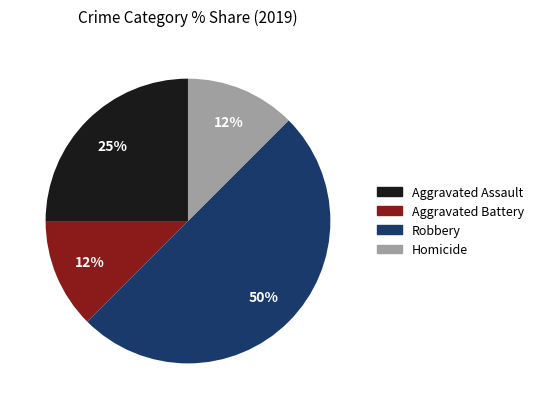

The Homicide slice represents 1% of the pie. True or false?

False